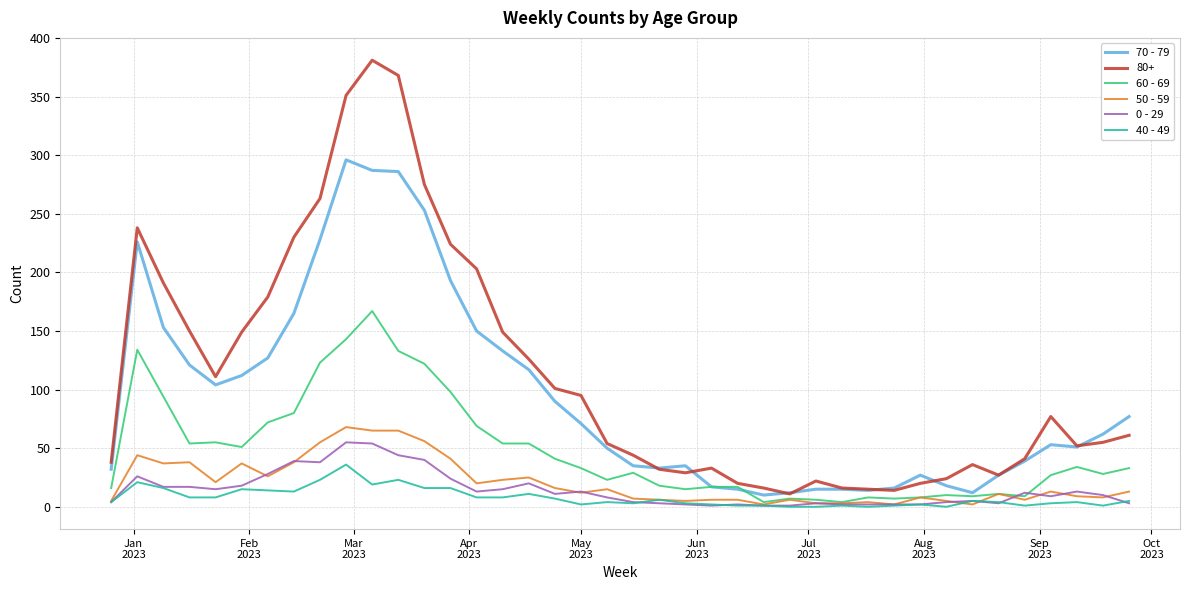

Which series has the largest total across all categories?

80+